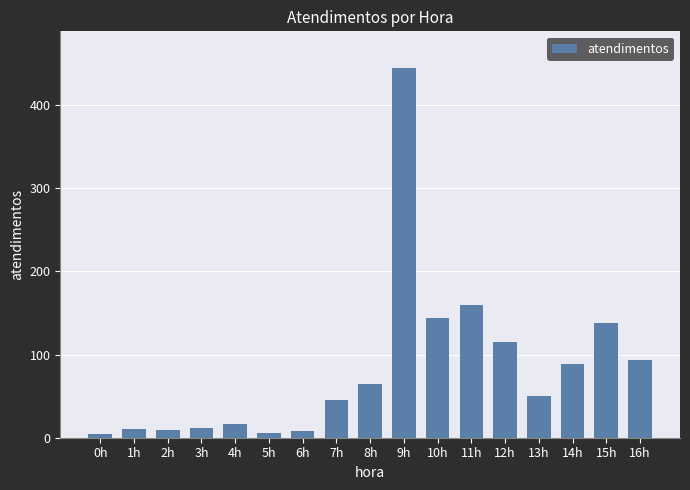

What is the difference between the maximum and minimum values?

440